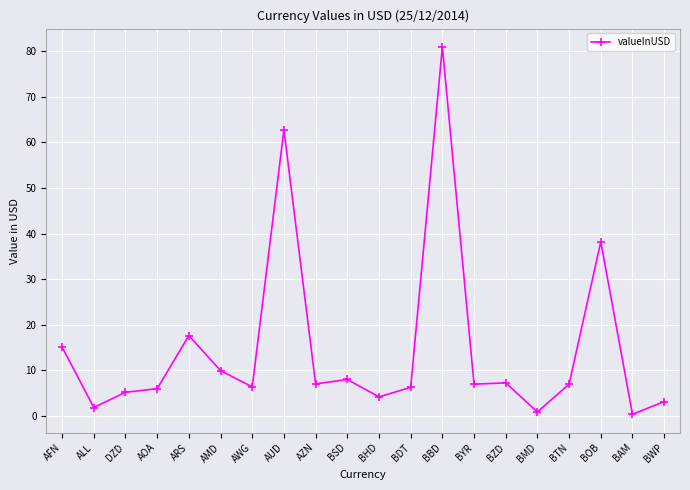

How many categories are shown in the chart?

20